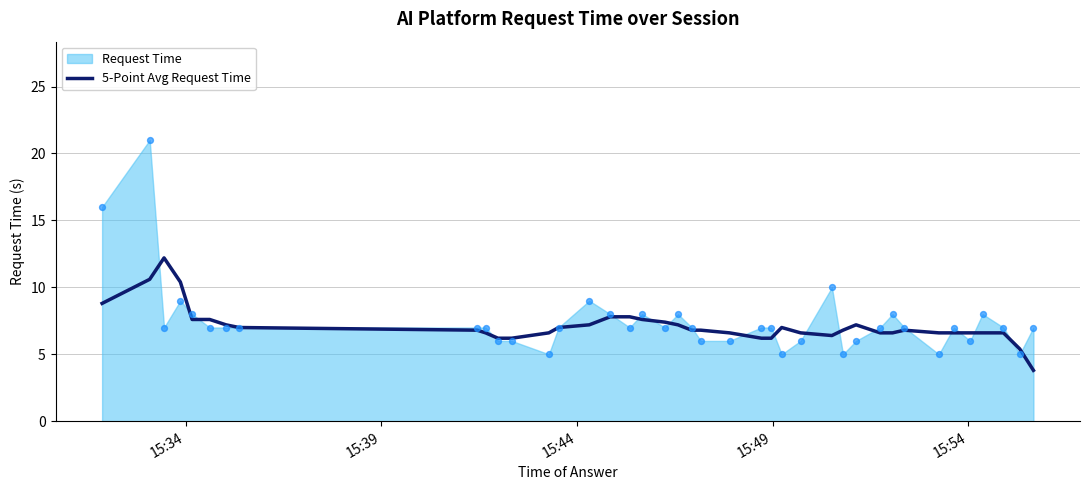

What is the minimum value for 5-Point Avg Request Time?

3.8